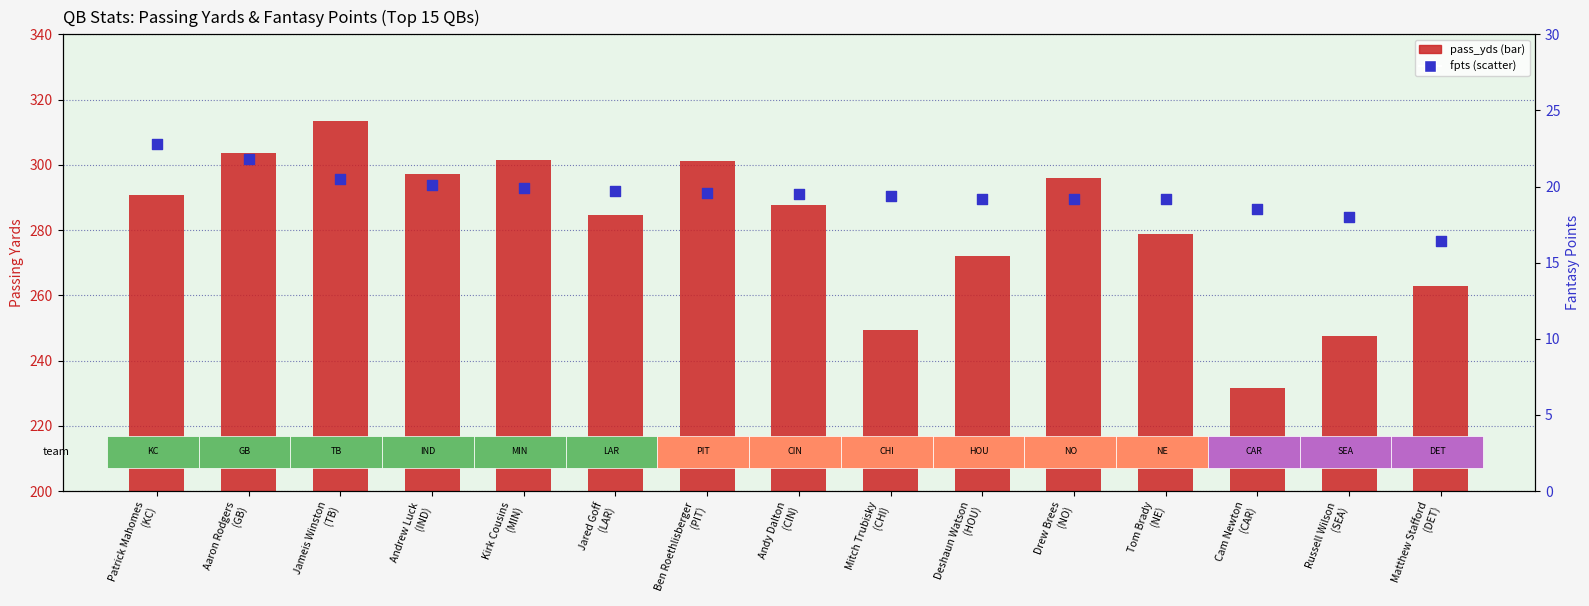

Is the value of fpts at Kirk Cousins
(MIN) greater than the value of pass_yds at Jared Goff
(LAR)?

No